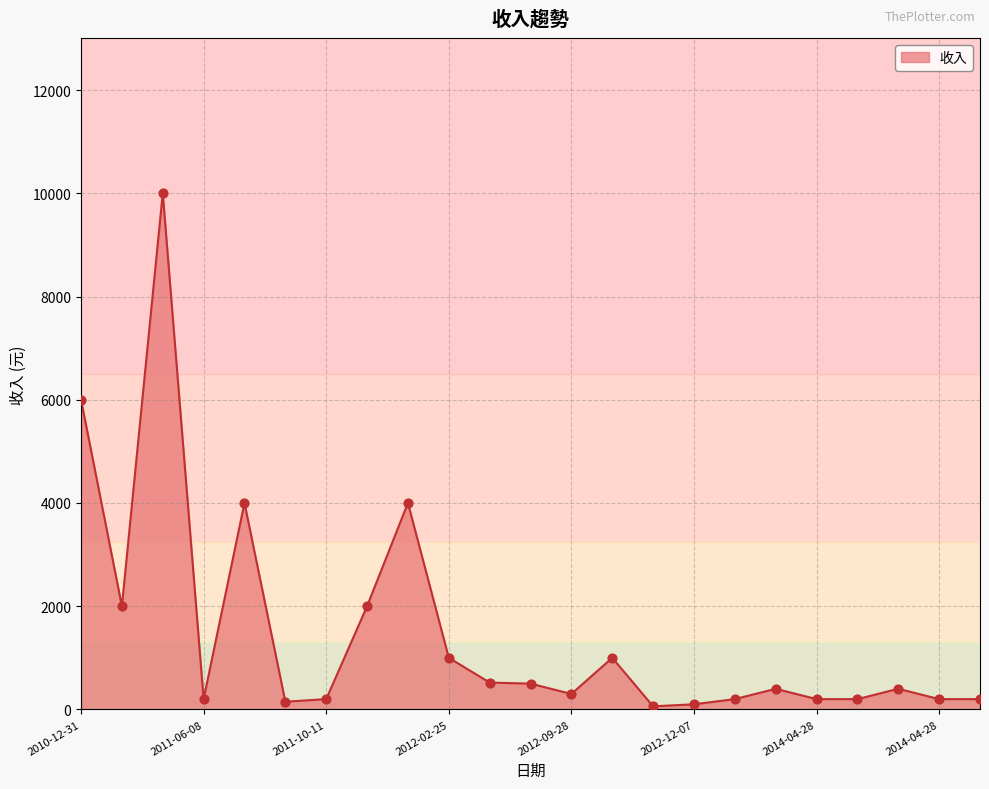

What is the maximum value shown in the chart?

10000